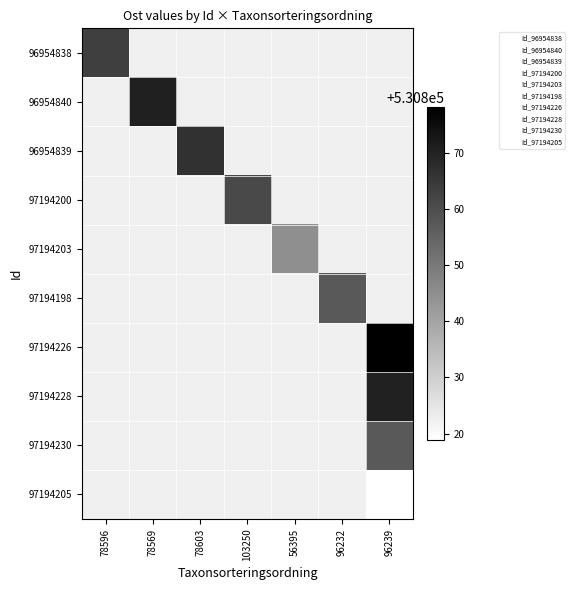

Which category has the highest value across all series?

96239